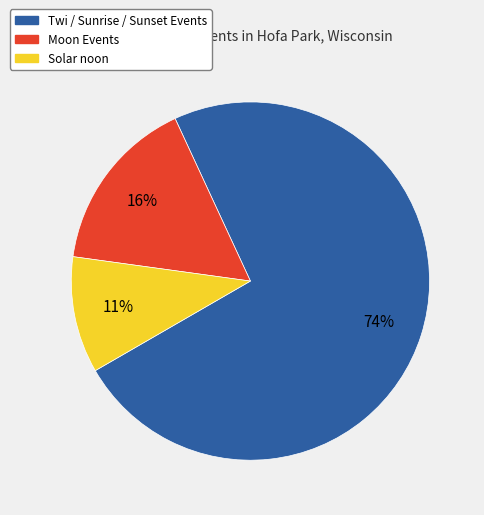

How many slices are in this pie chart?

3